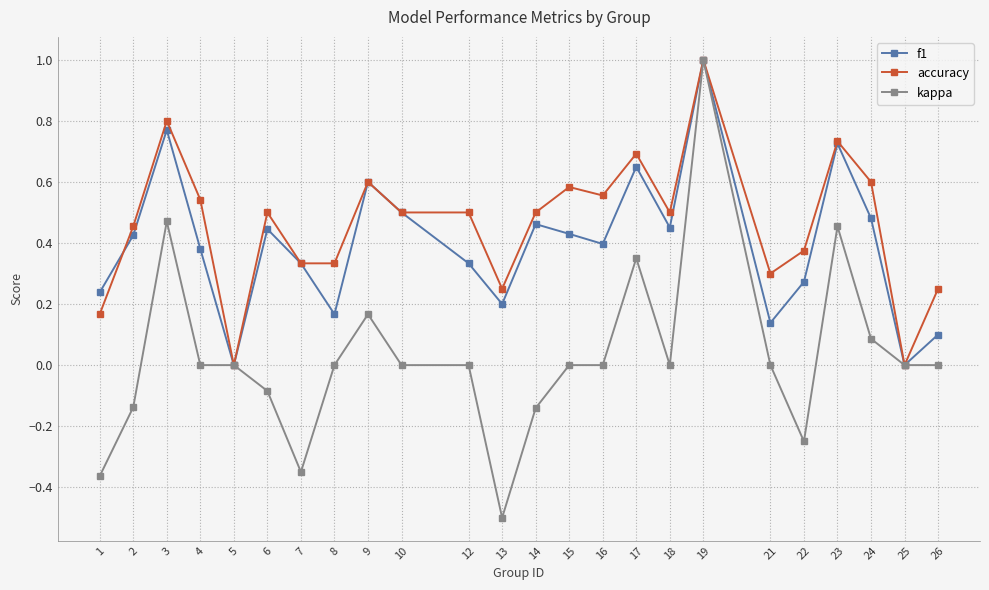

Is it true that accuracy equals 0.8 at 15?

False